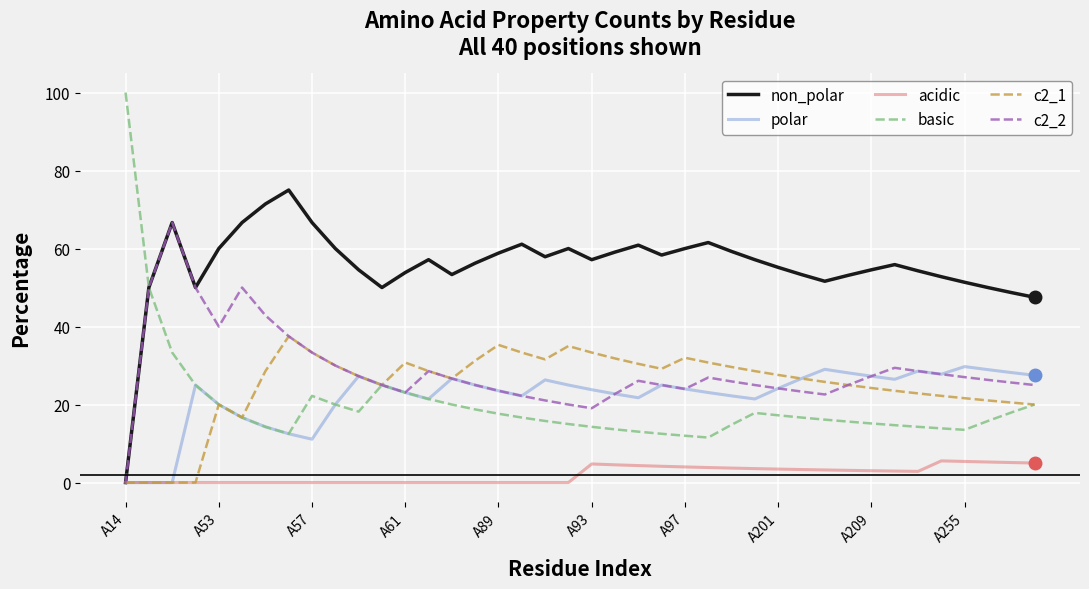

At how many categories does at least one series exceed 22?

40